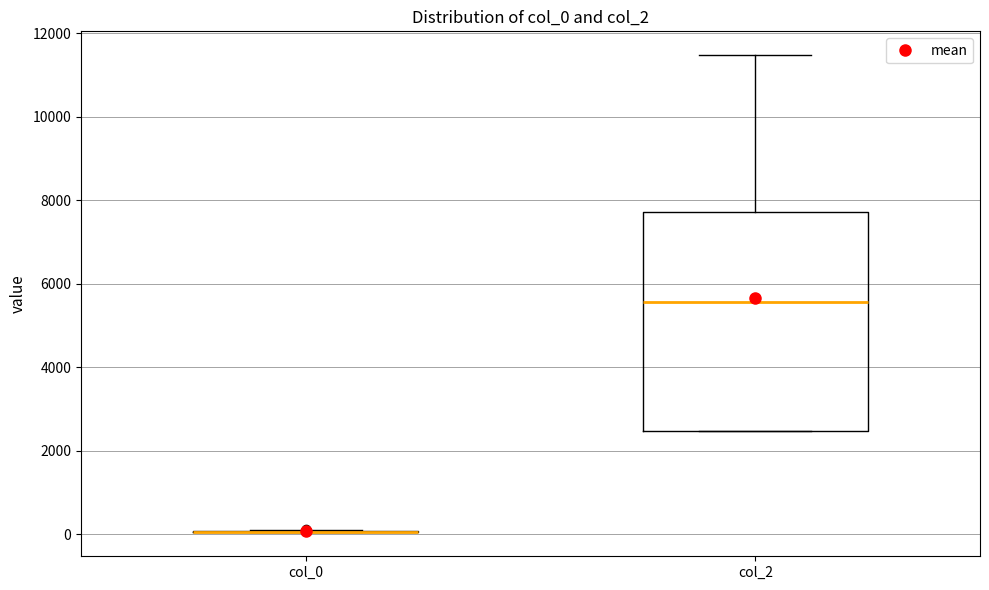

Reading left to right, read every box against the y-axis: the position of its median line, the range the box covers, and the ends of its whiskers. The values are not printed on the chart, so give them approximately, as read against the axis.

col_0: box collapsed to a line at 0, whiskers 0 to 200
col_2: median 5600, box 2400 to 7800, whiskers 2400 to 11400